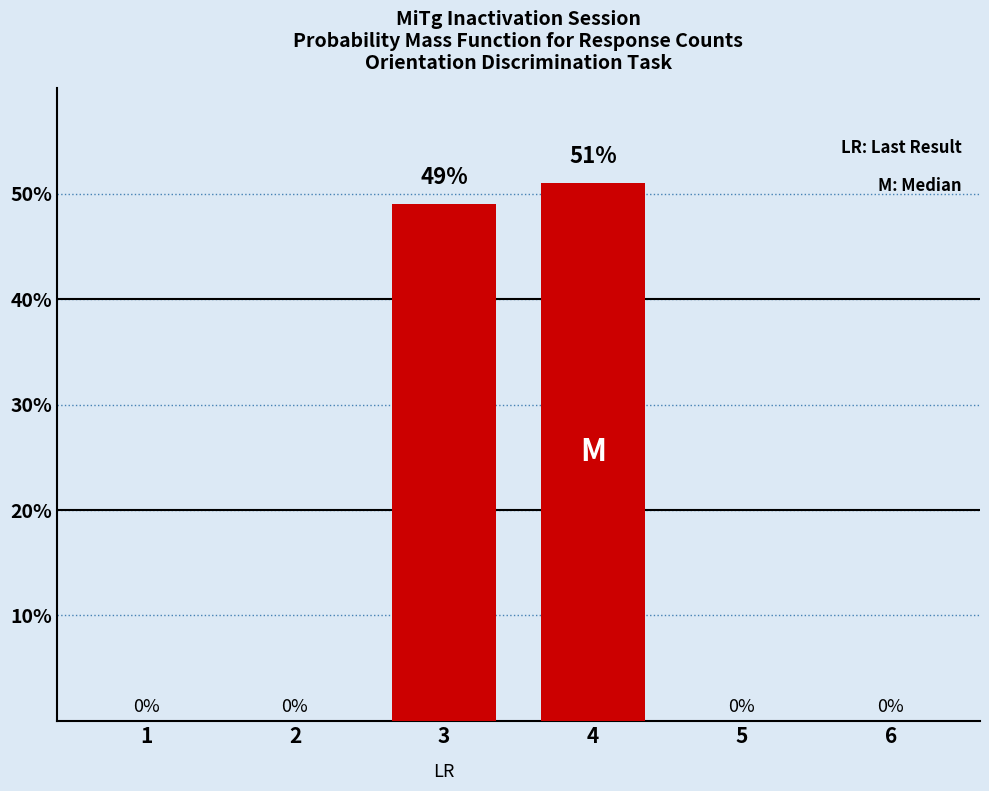

What is the sum of the values at 3 and 6?

49